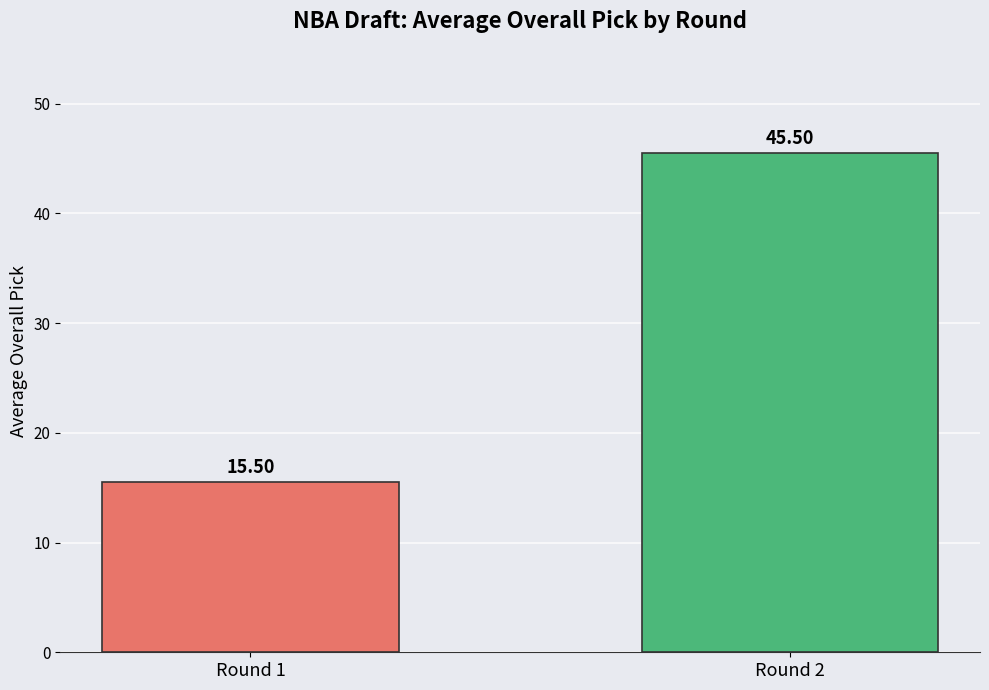

What is the smallest value displayed?

15.5